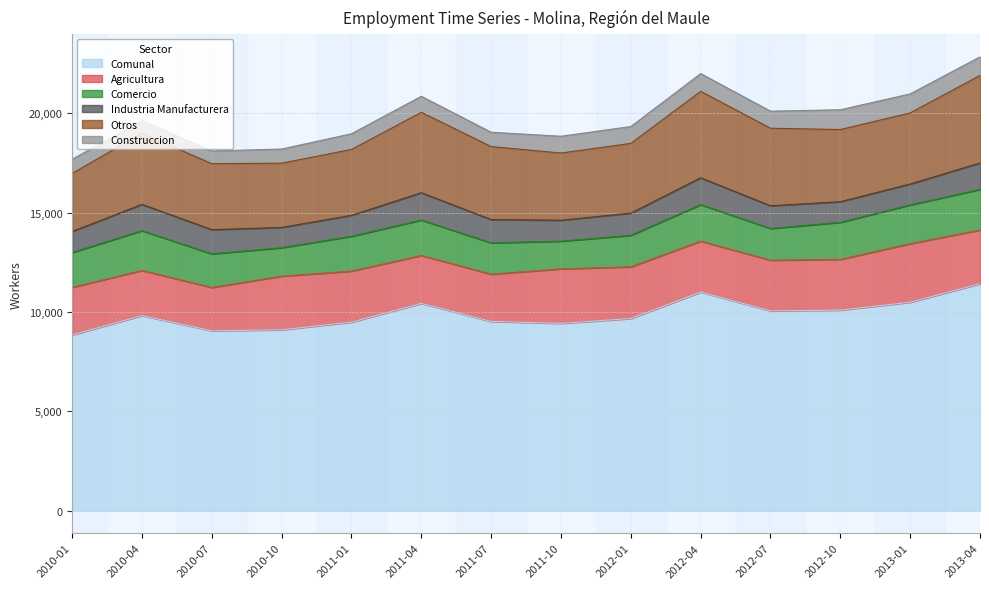

What is the total value across all series at 2011-10?

18846